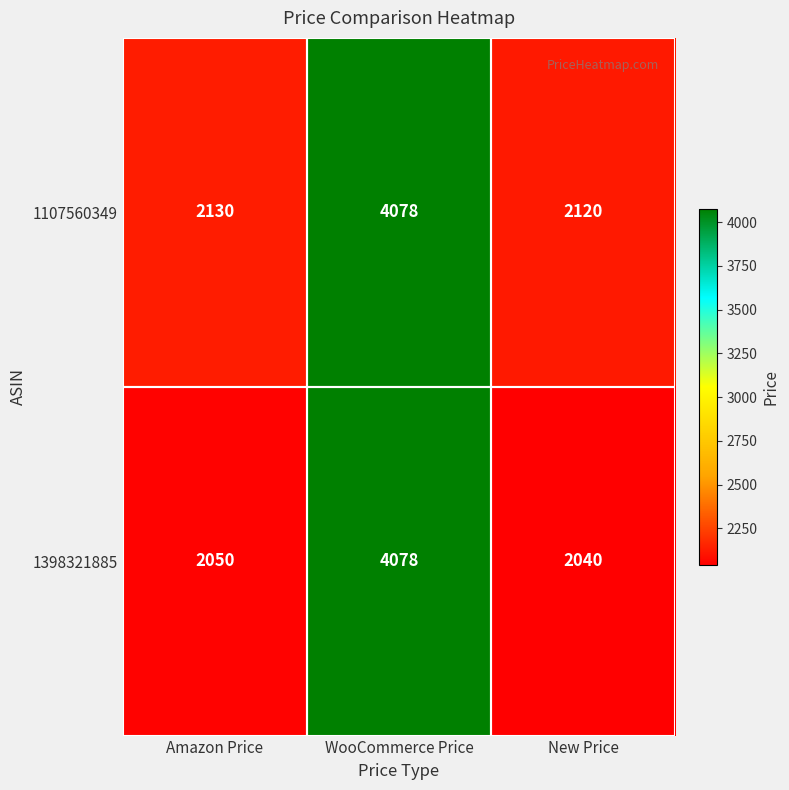

What is the sum of the 1107560349 values at Amazon Price and New Price?

4250